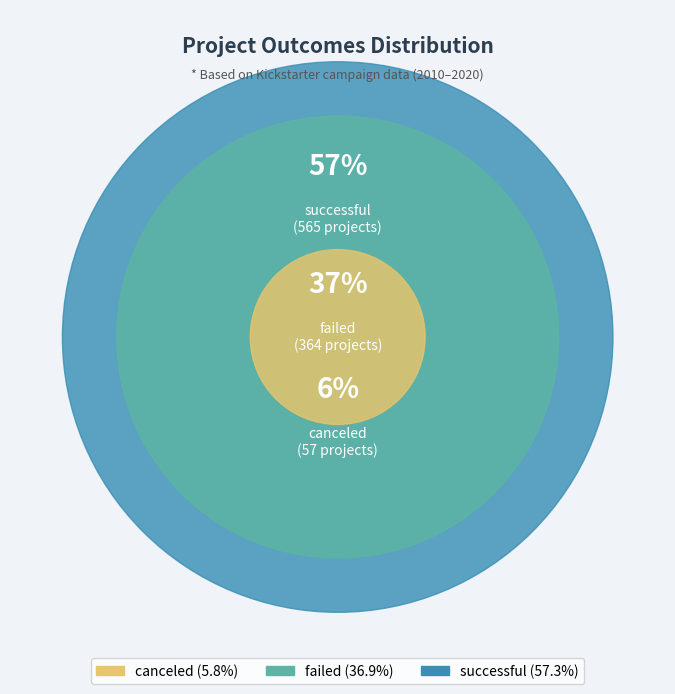

What percentage is NOT represented by failed?

63.1%